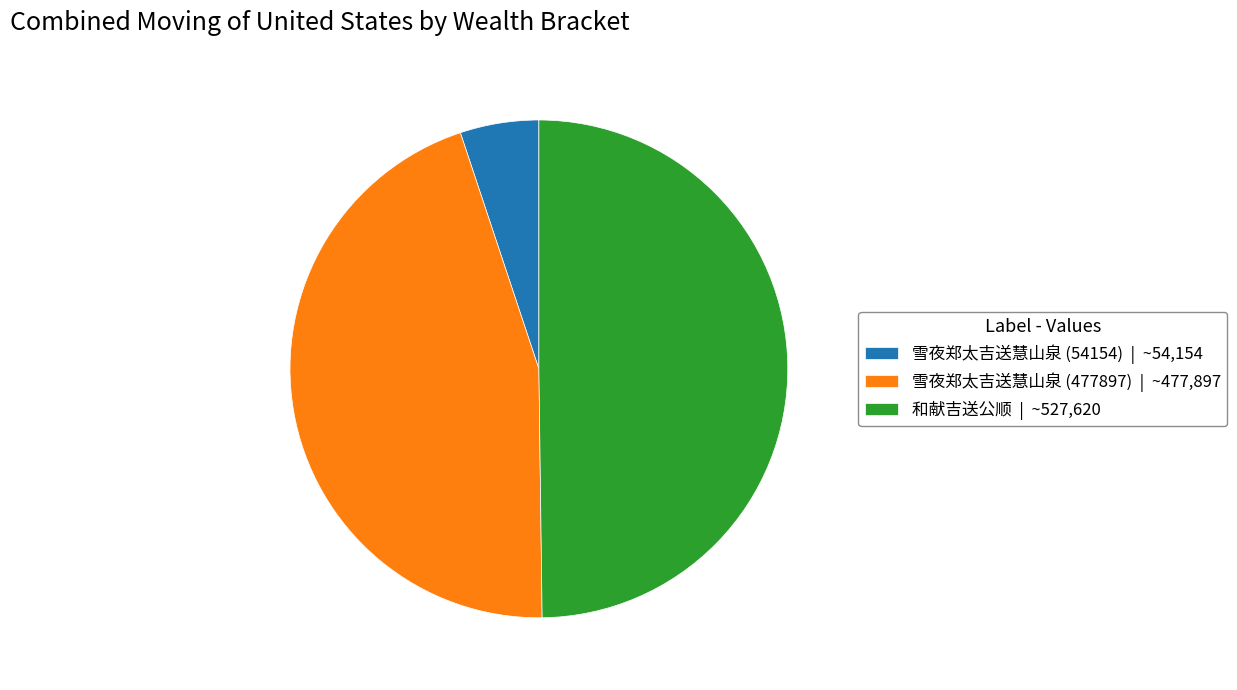

Between 雪夜郑太吉送慧山泉 (477897) | ~477,897 and 雪夜郑太吉送慧山泉 (54154) | ~54,154, which is larger?

雪夜郑太吉送慧山泉 (477897) | ~477,897